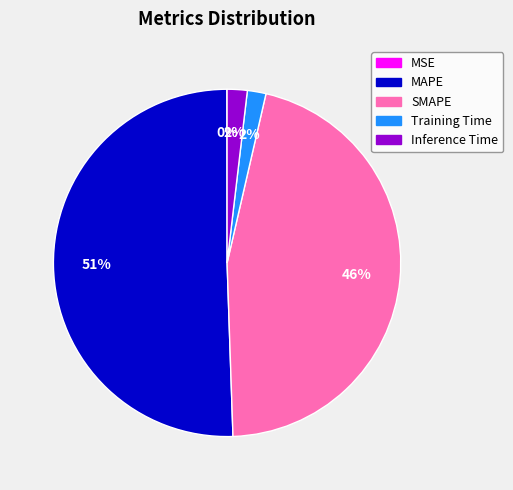

Do SMAPE and Inference Time together represent more than half of the pie?

No